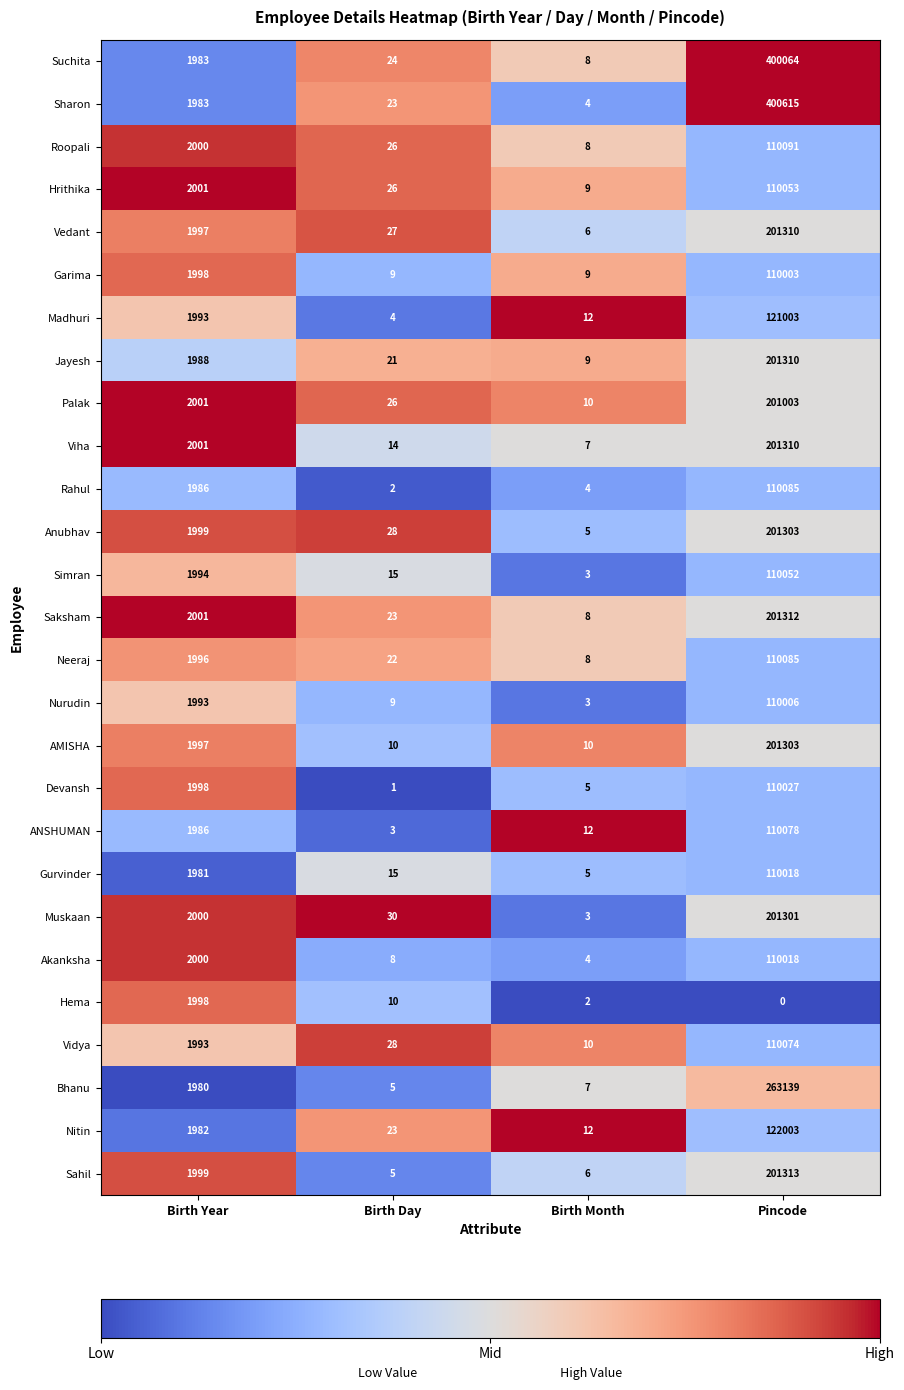

What is the difference between the Muskaan values at Birth Year and Pincode?

199301